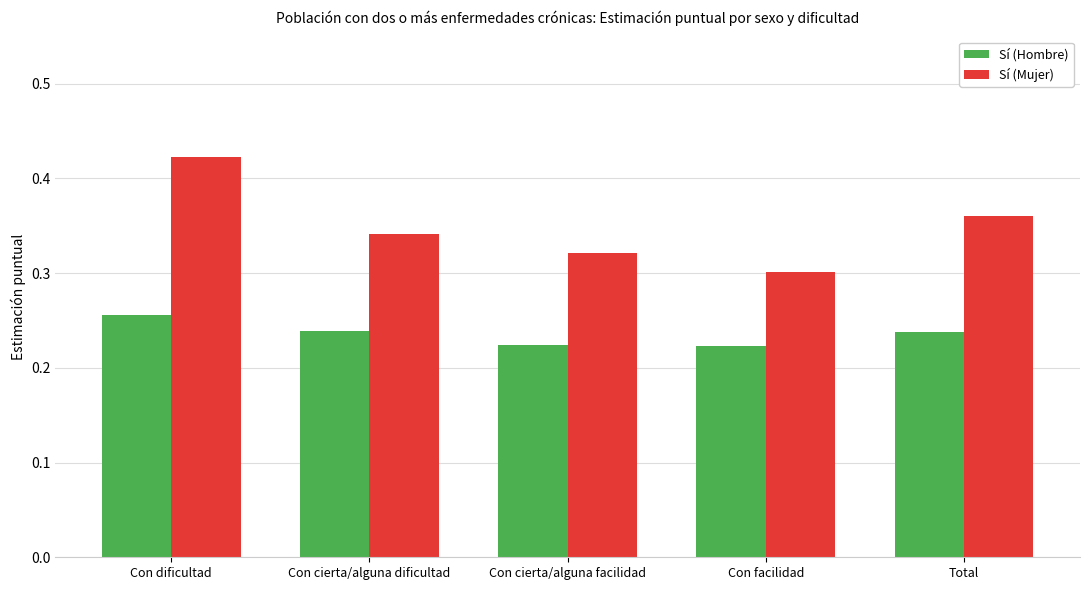

Which category has the highest value in the Sí (Hombre) series?

Con dificultad